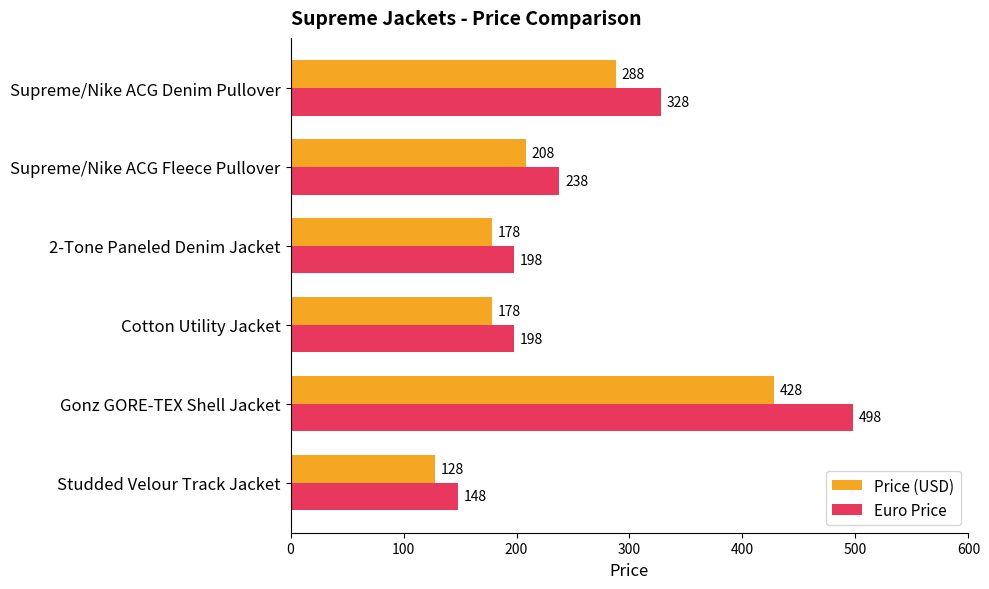

Count the Euro Price values in the range 198 to 328.

4